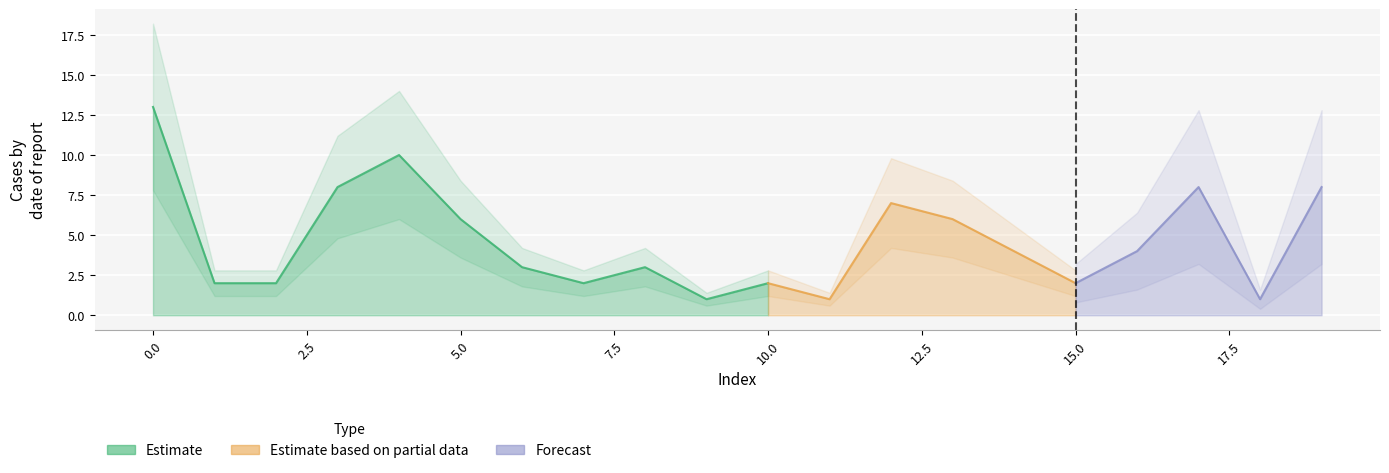

How many data points are above 4?

8